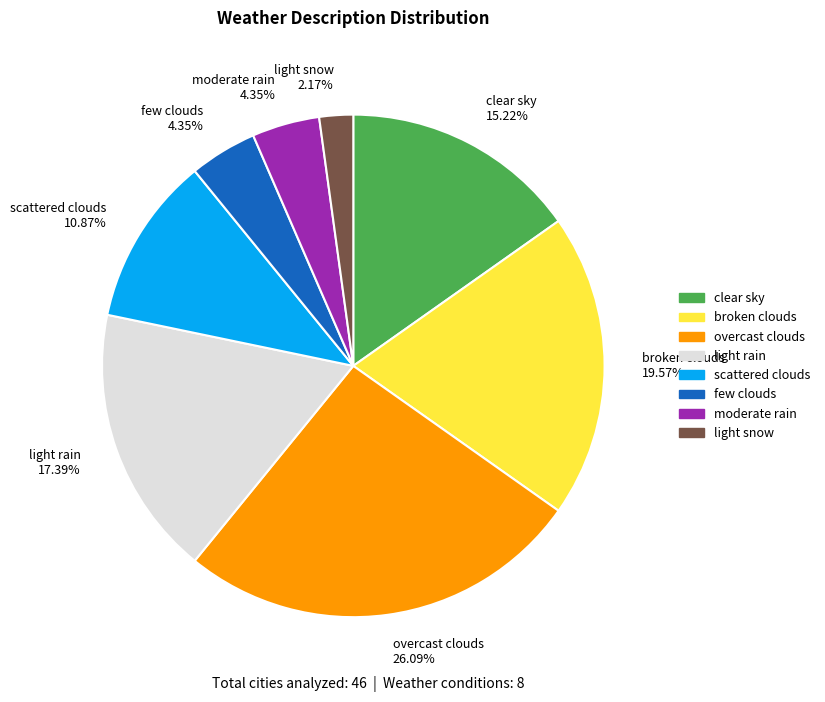

How many slices are in this pie chart?

8